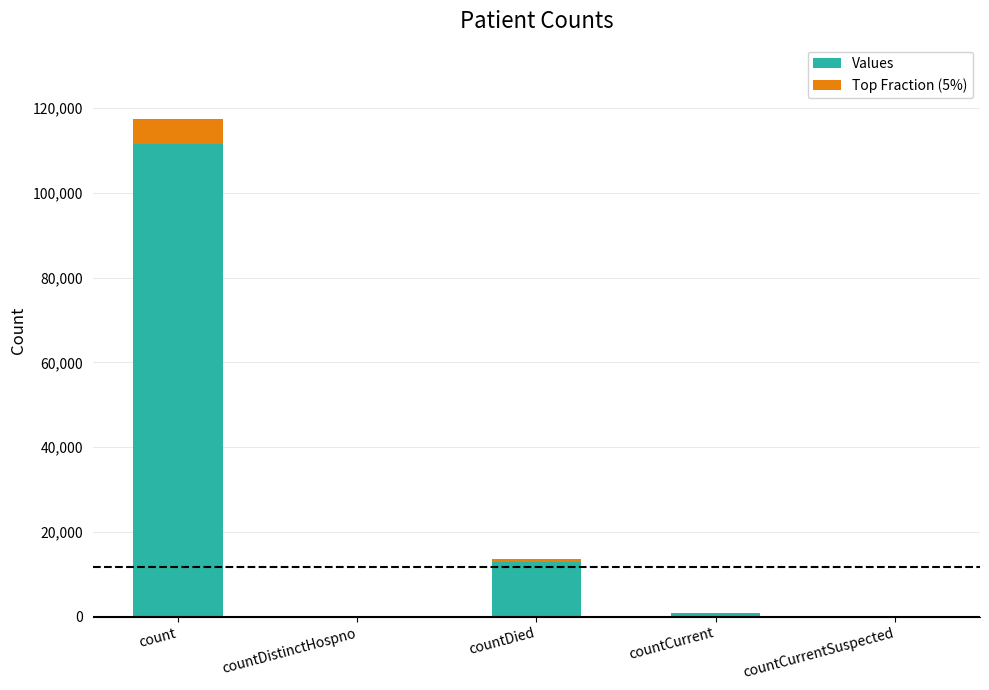

At which label does Values first exceed 824?

count